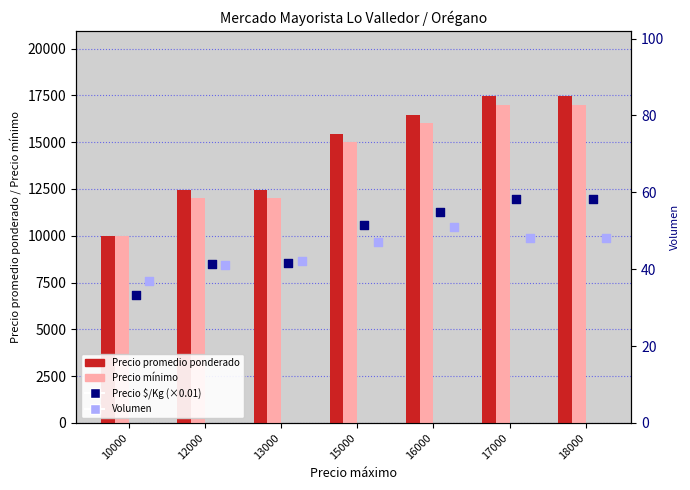

What are all the series names shown in the legend?

Precio promedio ponderado, Precio mínimo, Precio $/Kg (×0.01), Volumen